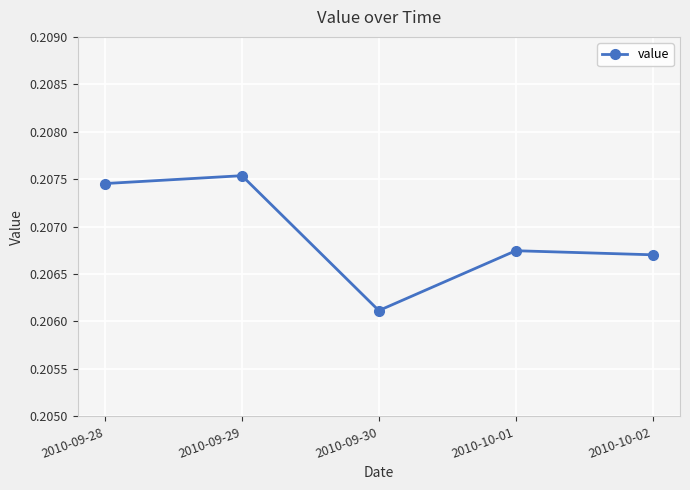

Count the number of categories in the chart.

5